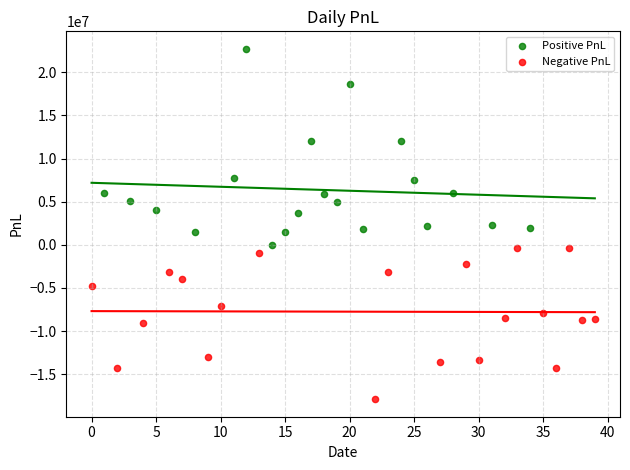

Which series contains the lowest Y value?

Negative PnL